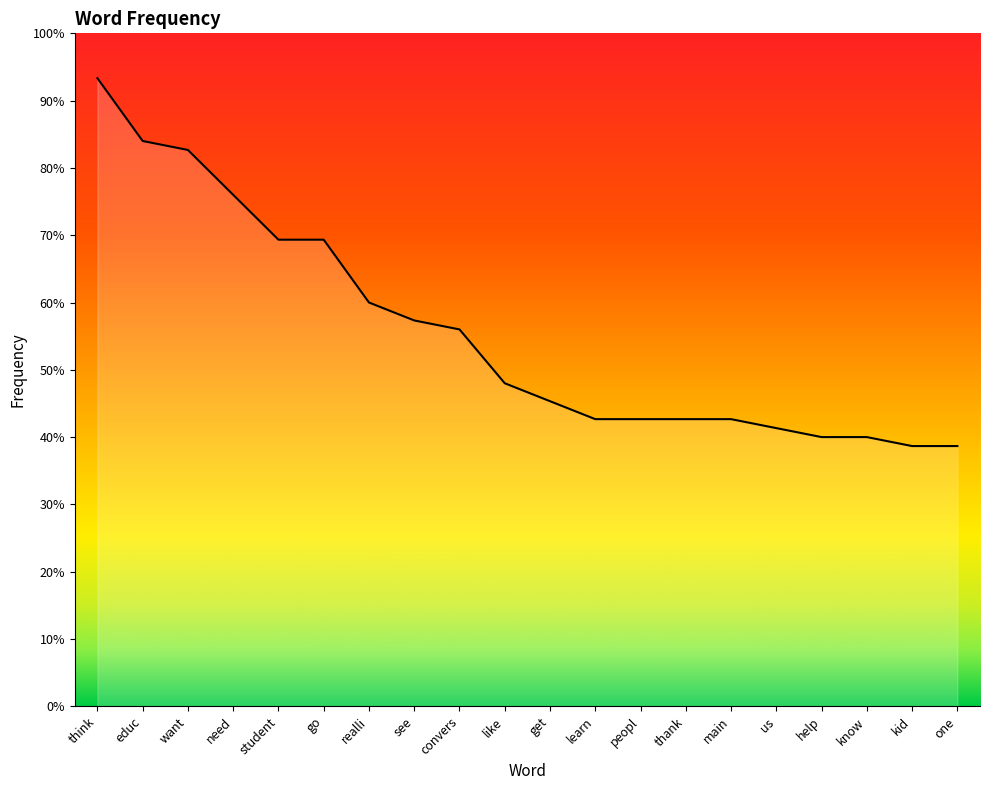

List the labels in order of value, smallest first.

kid, one, help, know, us, learn, peopl, thank, main, get, like, convers, see, realli, student, go, need, want, educ, think